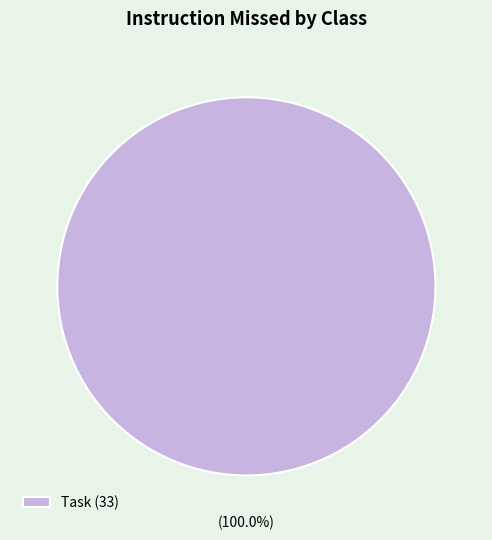

Is there any slice that represents more than half of the pie?

Yes